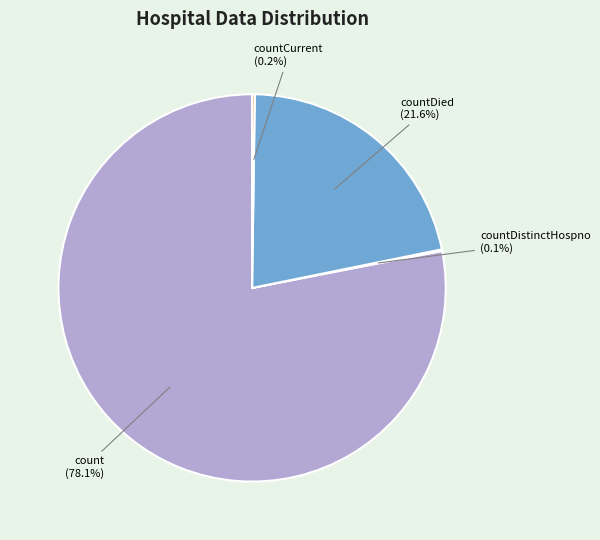

Is there any slice that represents more than half of the pie?

Yes